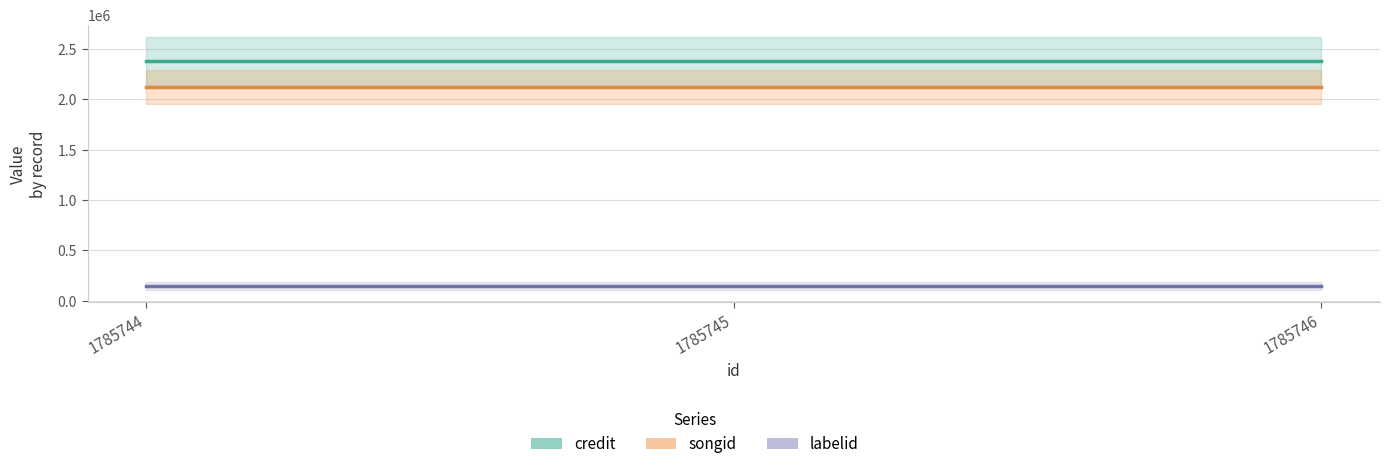

How many lines are shown in the chart?

3